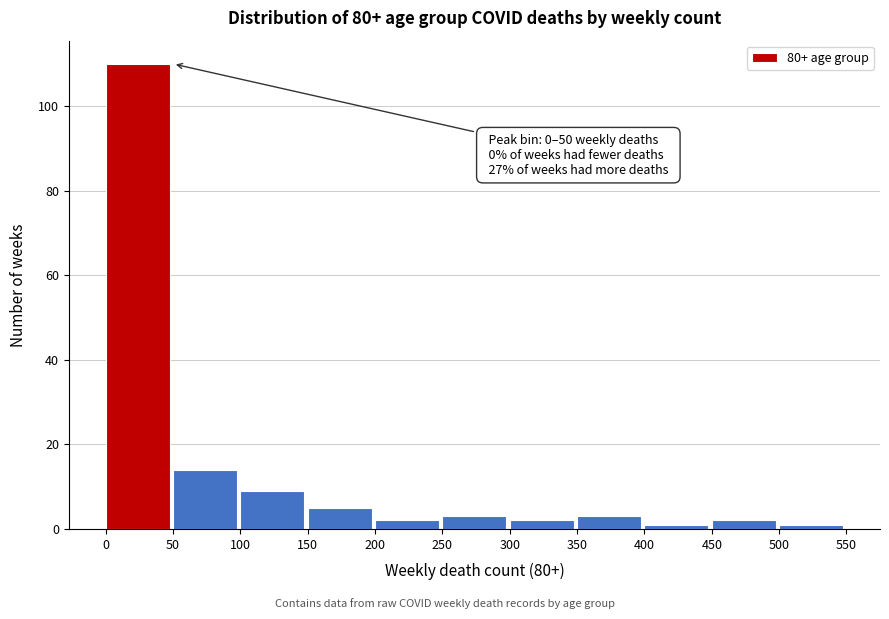

Which range on the x-axis has the tallest bar?

0 to 50